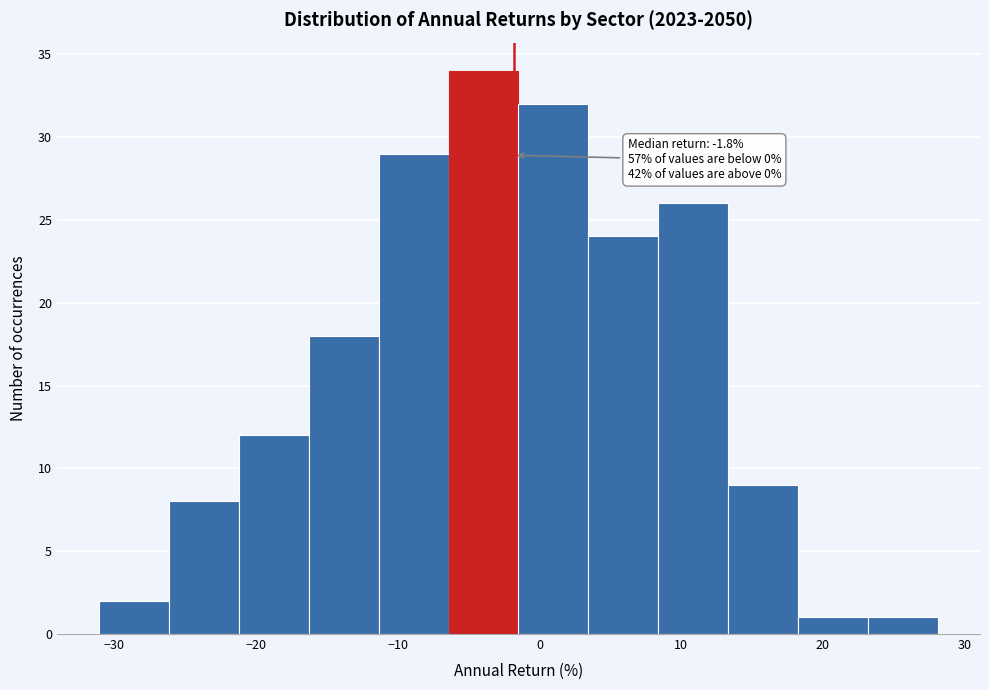

Over which range of the x-axis is the bar tallest?

-6 to -1